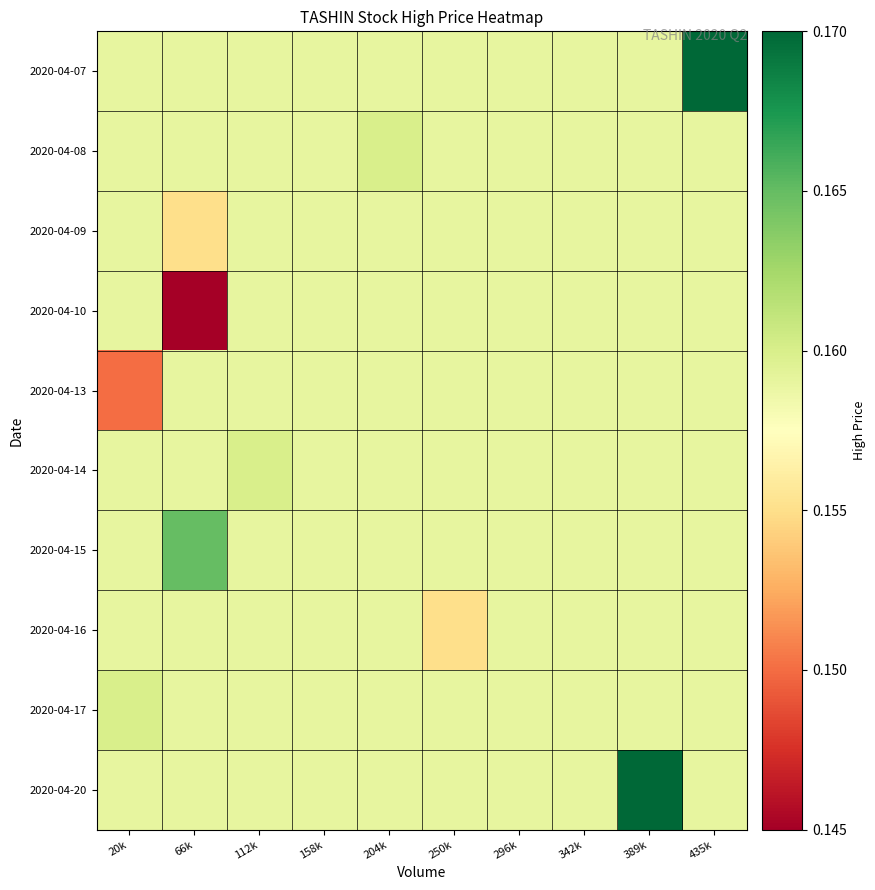

Which series has the largest range (max minus min)?

2020-04-10